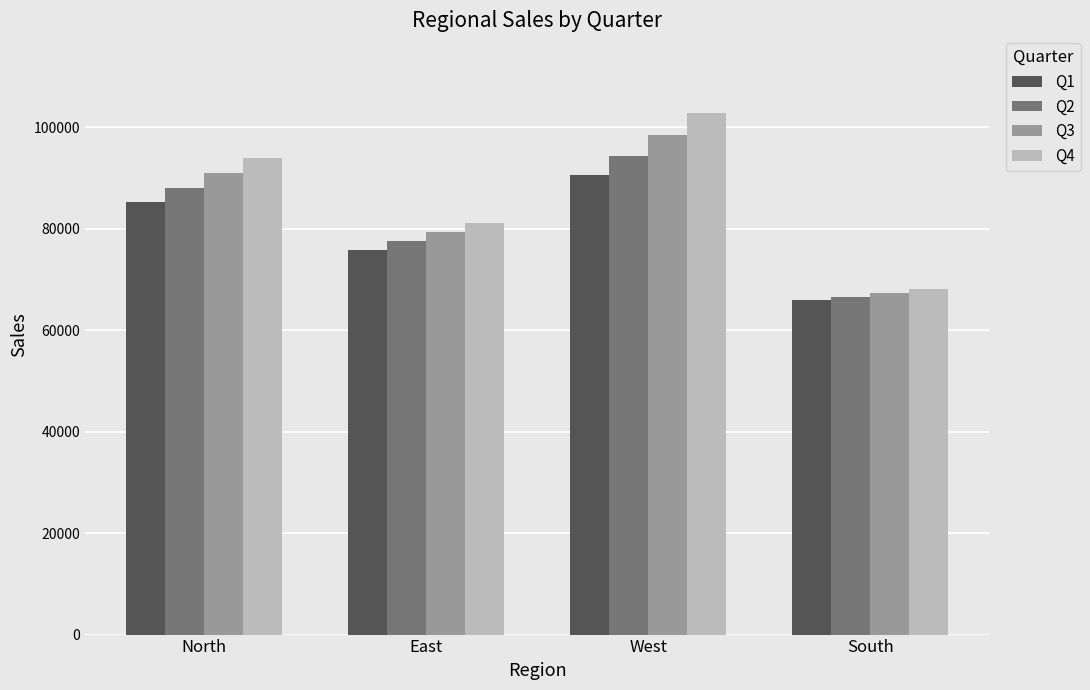

List the series in order of their overall mean, highest first.

Q4, Q3, Q2, Q1